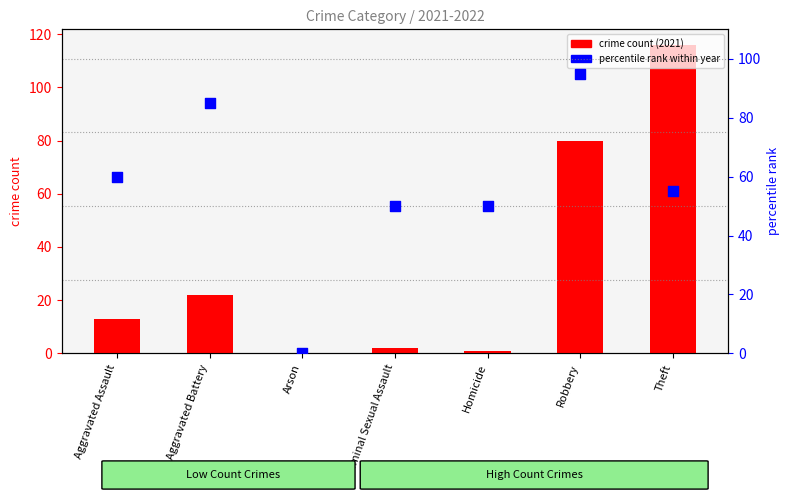

Which series contains the lowest Y value?

crime count (2021)